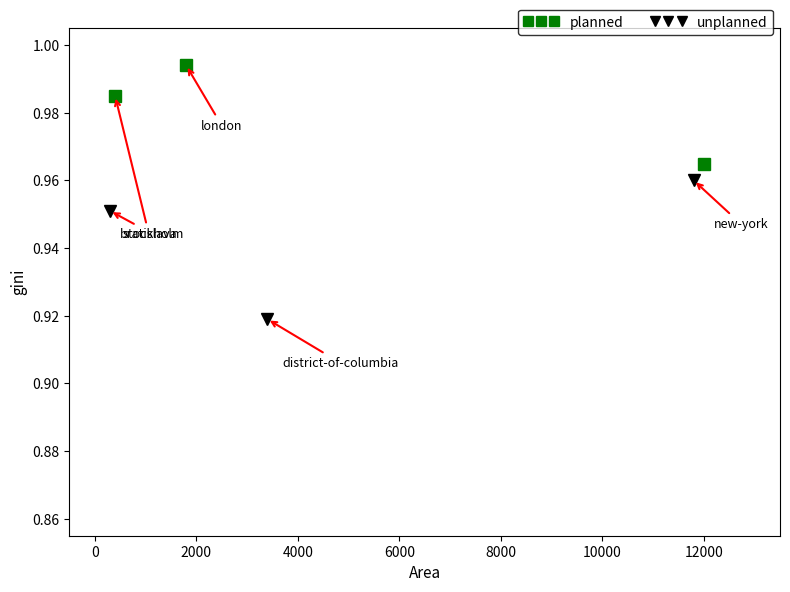

Rank the series at 2000 from lowest to highest value.

unplanned, planned